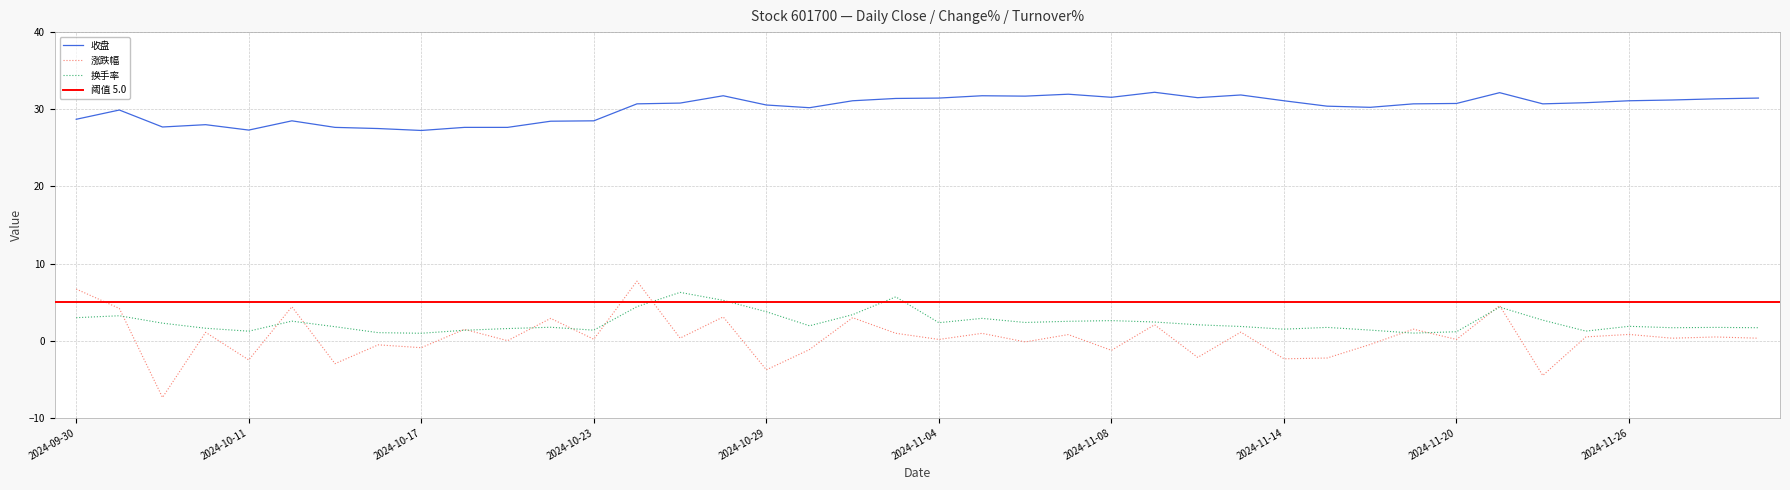

At which label does 收盘 first exceed 30?

2024-10-24